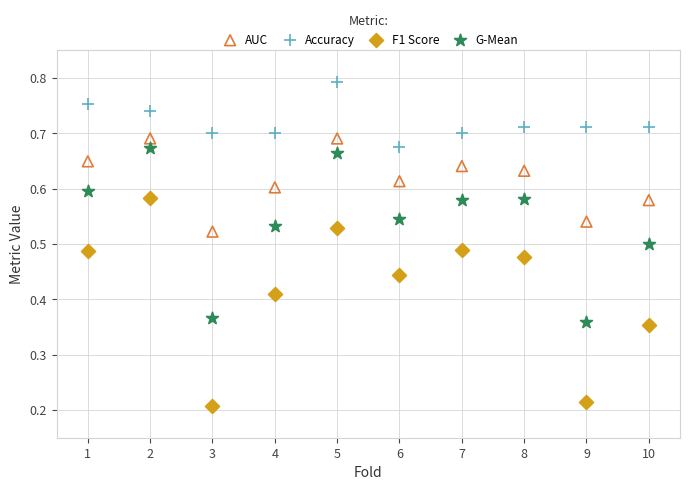

Which series has the largest Y range (max minus min)?

F1 Score